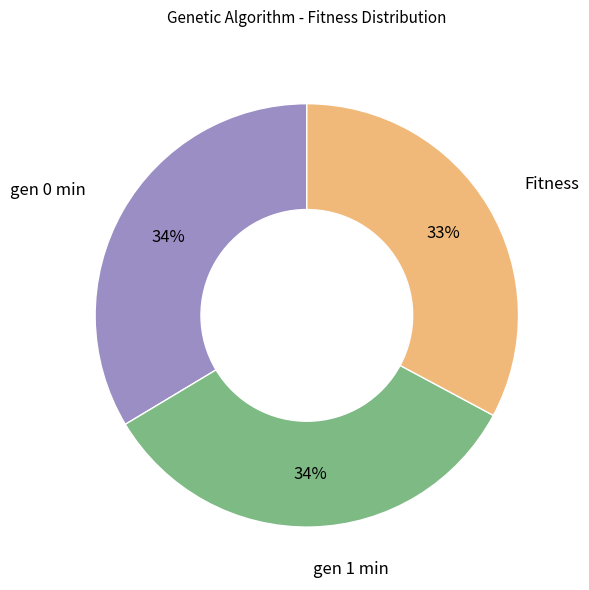

Is the sum of Fitness and gen 0 min greater than half?

Yes